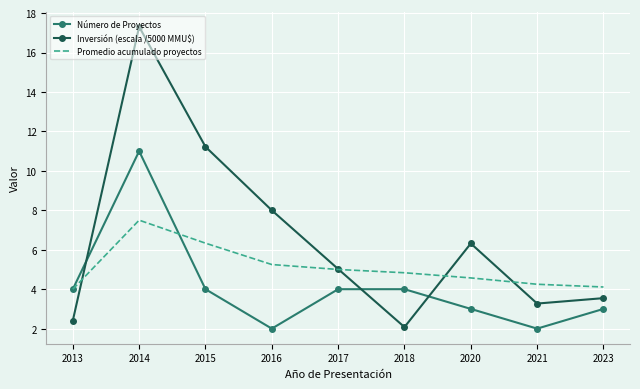

Where is the first local maximum for Inversión (escala /5000 MMU$)?

2014